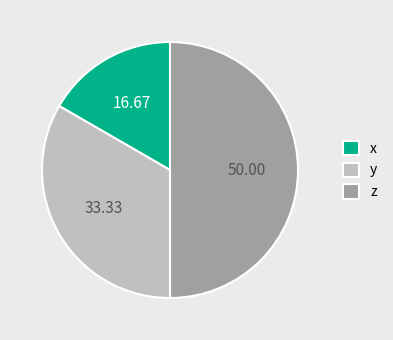

How many slices are in this pie chart?

3